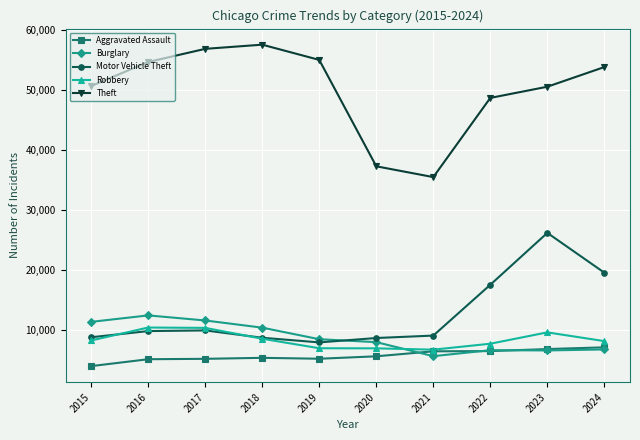

What is the value of the Theft point at the 1st from the left?

50659